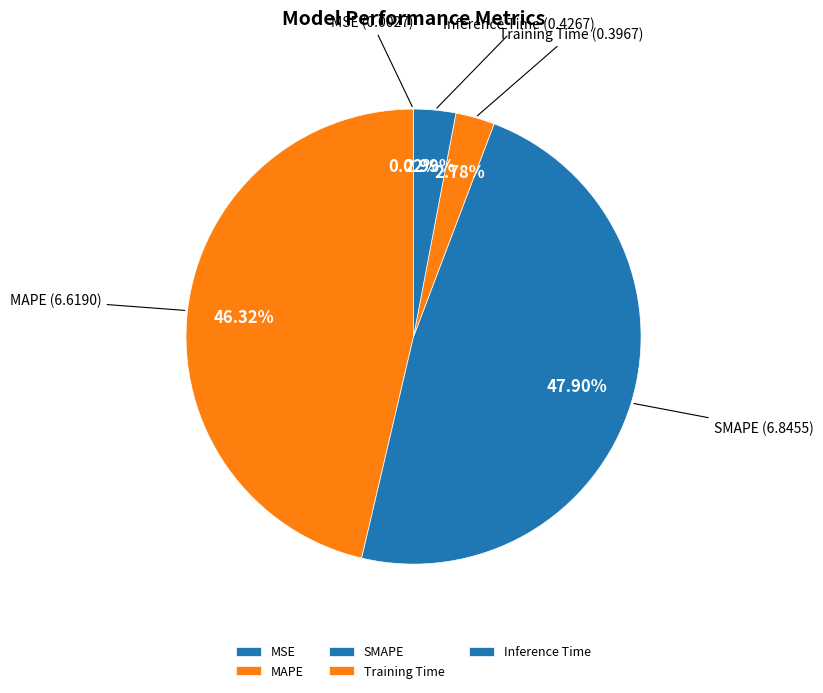

What is the largest slice in the pie chart?

SMAPE